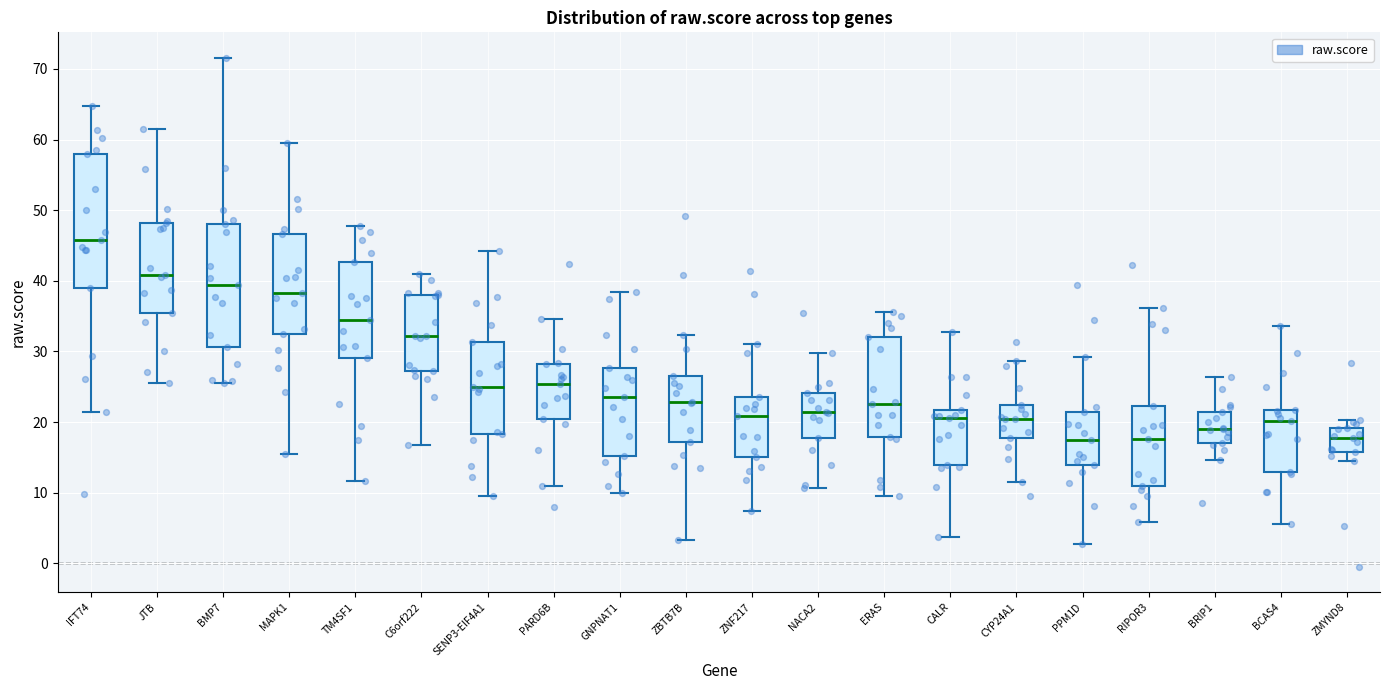

Which box has the highest median line?

IFT74